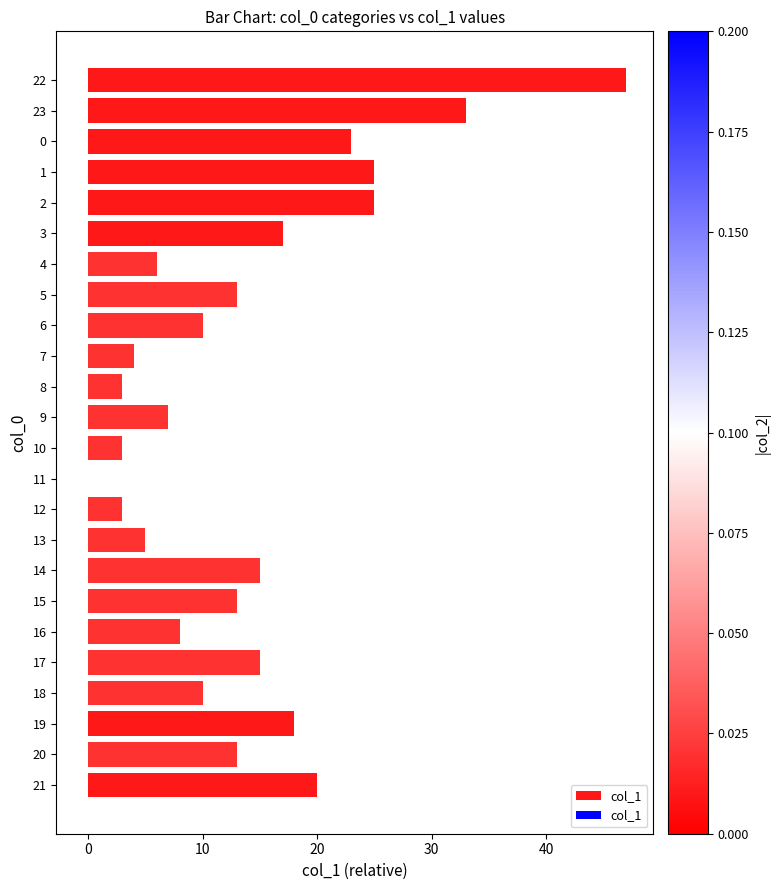

Approximately how many times larger is the value at 15 compared to 5?

1.0